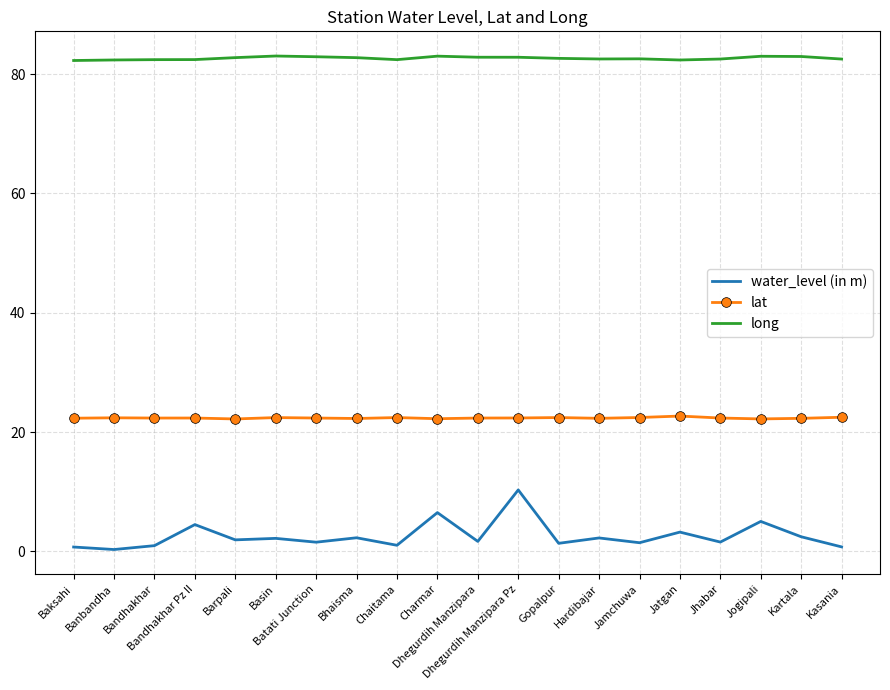

True or false: long and lat cross at least once.

False